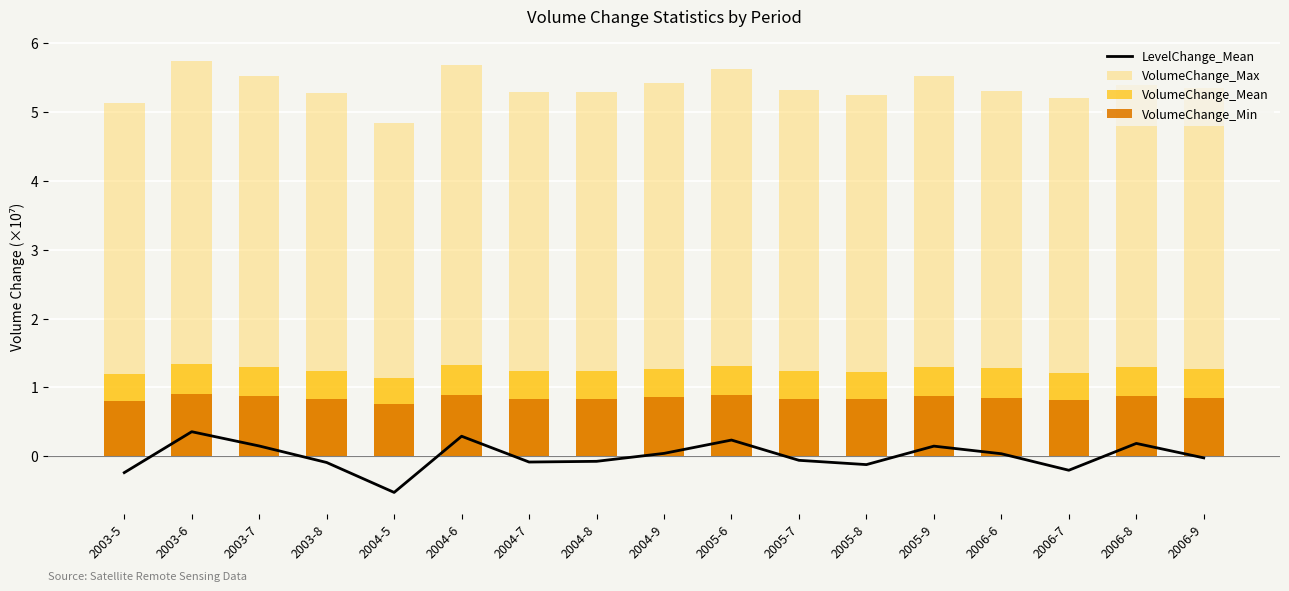

What is the label of the 11th bar from the right?

2004-7